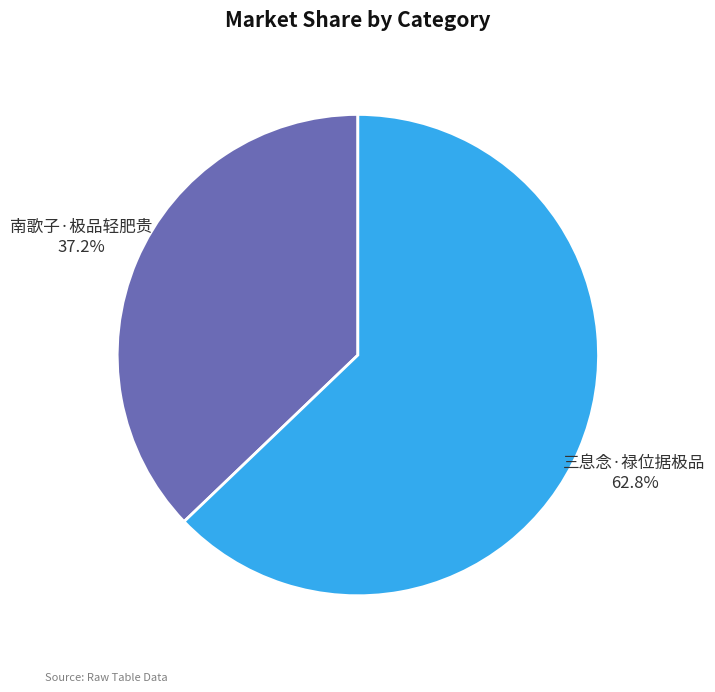

To the nearest percent, what is the combined percentage of 三息念·禄位据极品 and 南歌子·极品轻肥贵?

100%